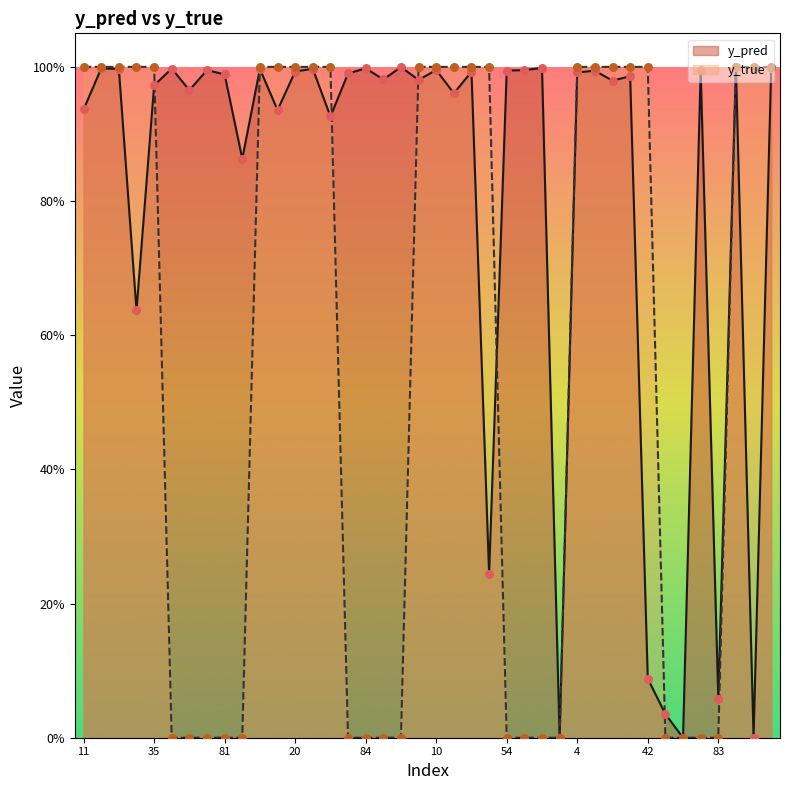

Is the value of y_true at 33 greater than the value of y_pred at 47?

Yes